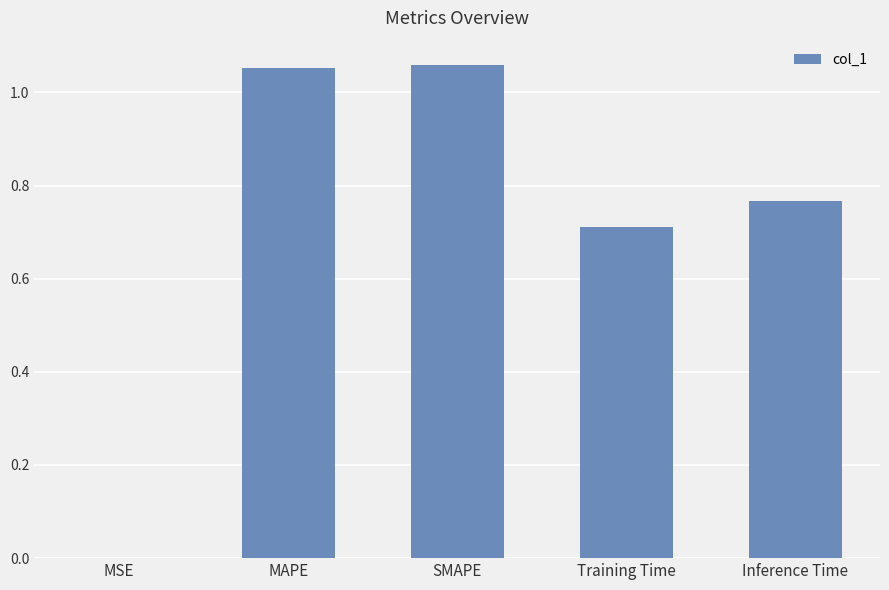

What is the change in value from Training Time to Inference Time?

+0.1